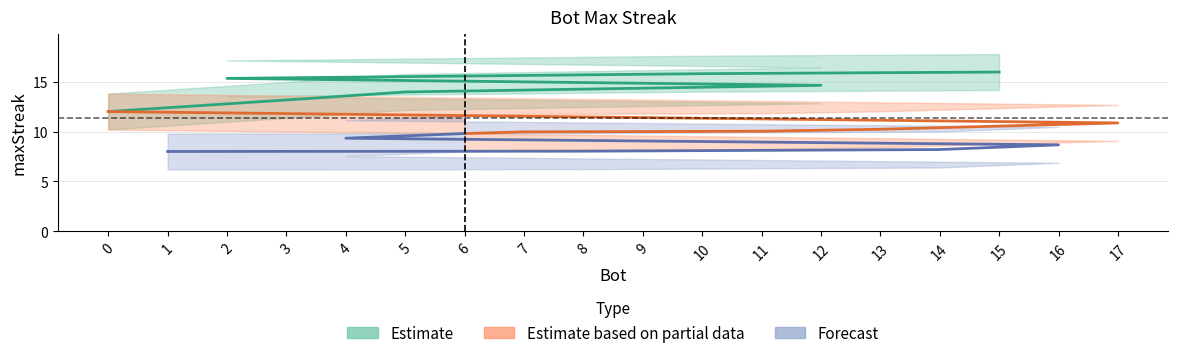

True or false: the data has more than 1 interior local peaks.

False